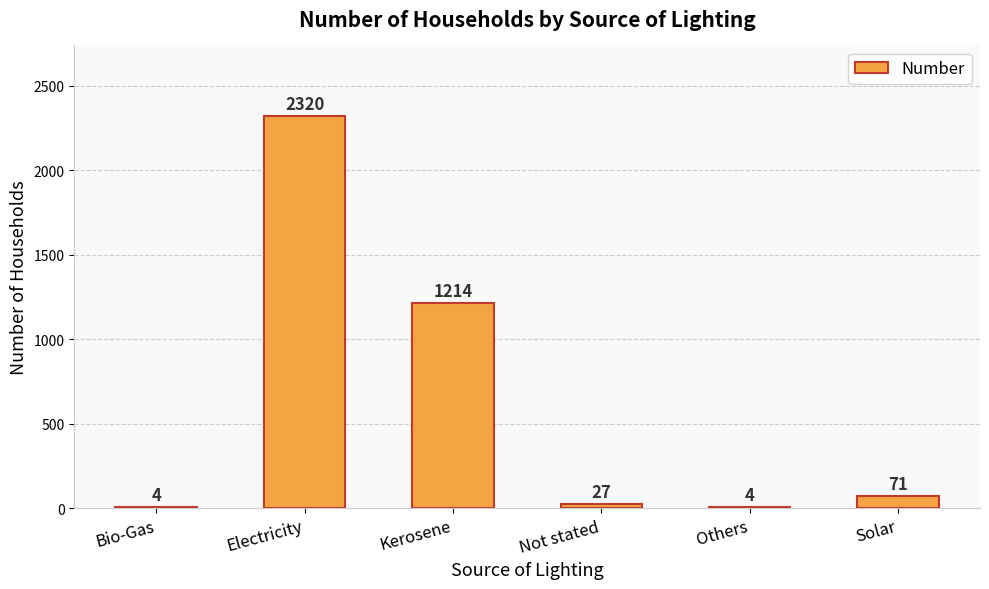

At which label is the value closest to 1162?

Kerosene